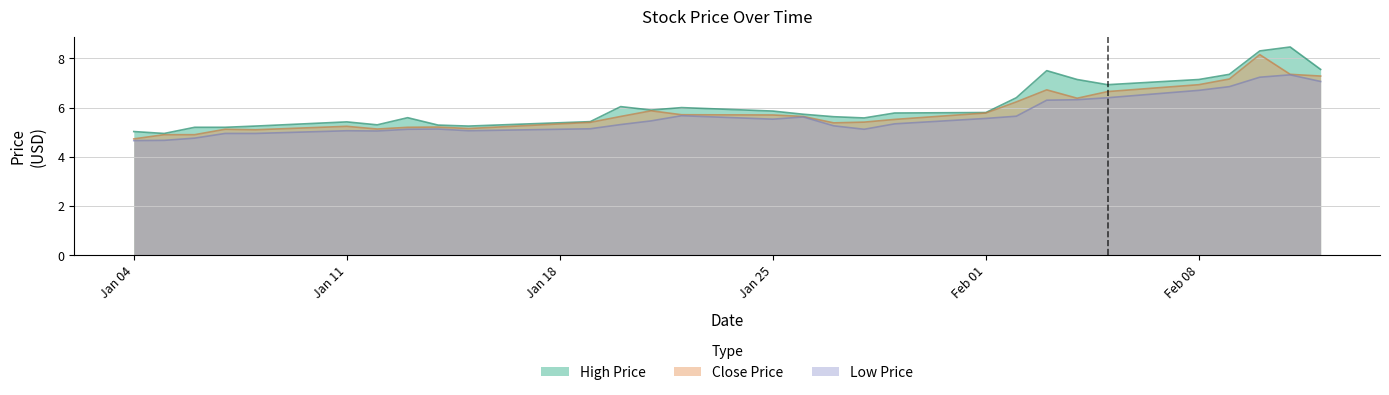

What is the lowest value of the High Price series?

5.0